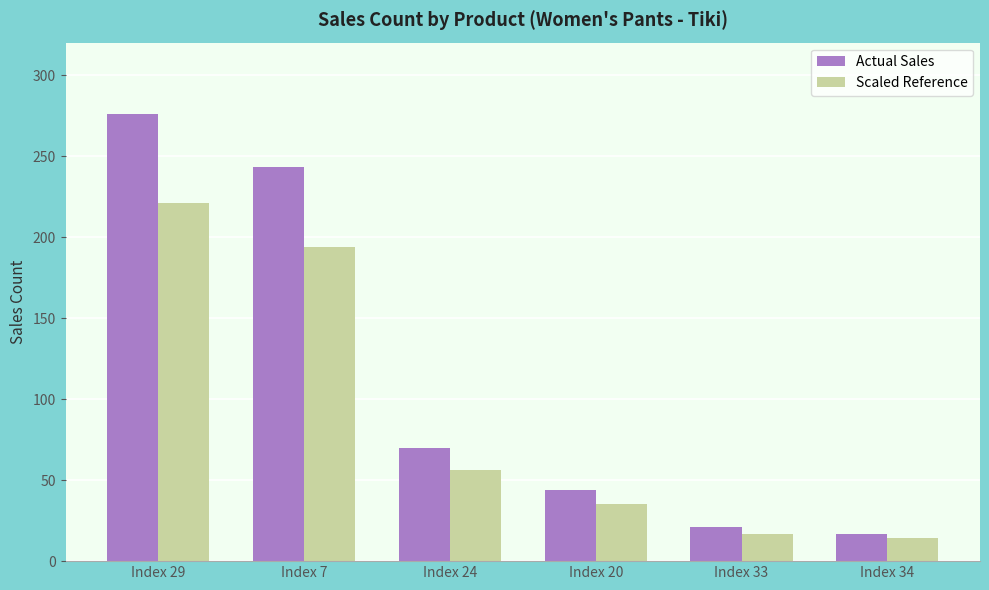

Rank the series by their average value, from highest to lowest.

Actual Sales, Scaled Reference